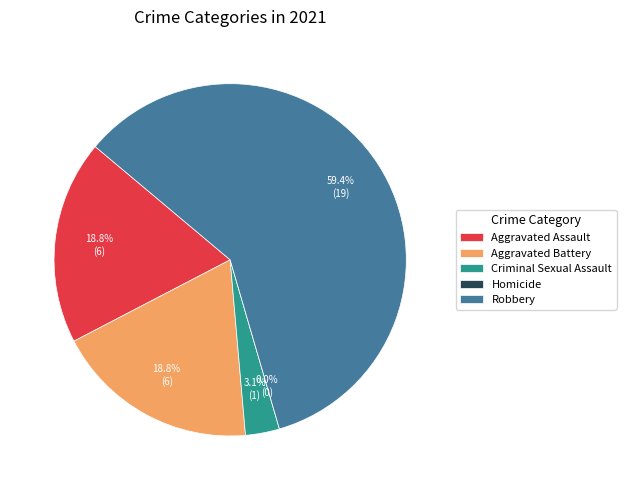

Which slice represents more than half of the pie?

Robbery